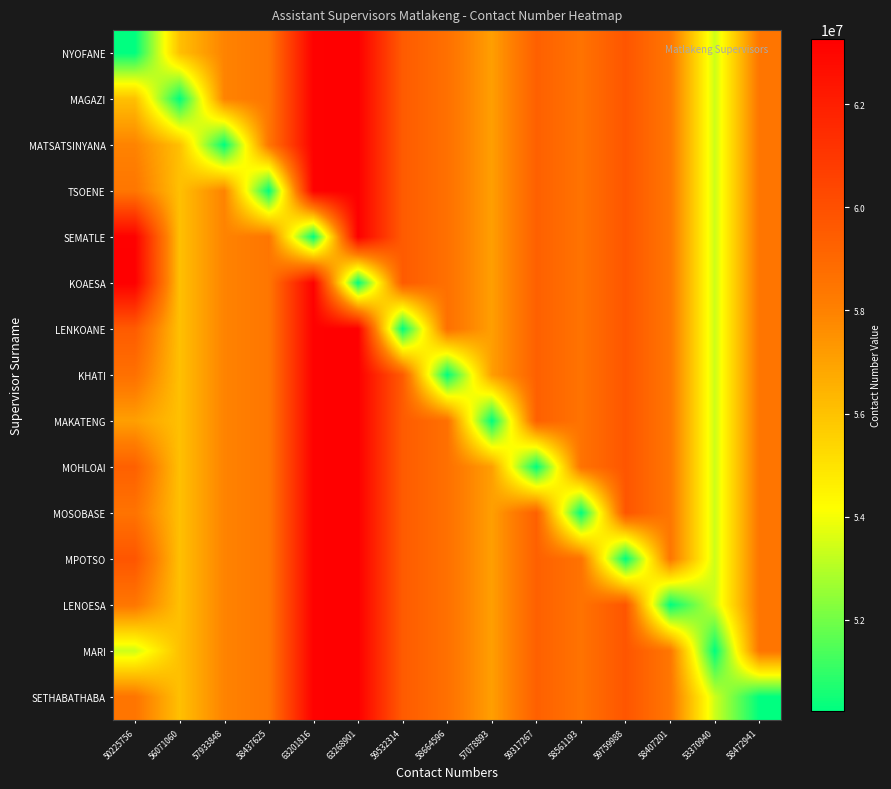

At which category is the sum across all series the highest?

63268901